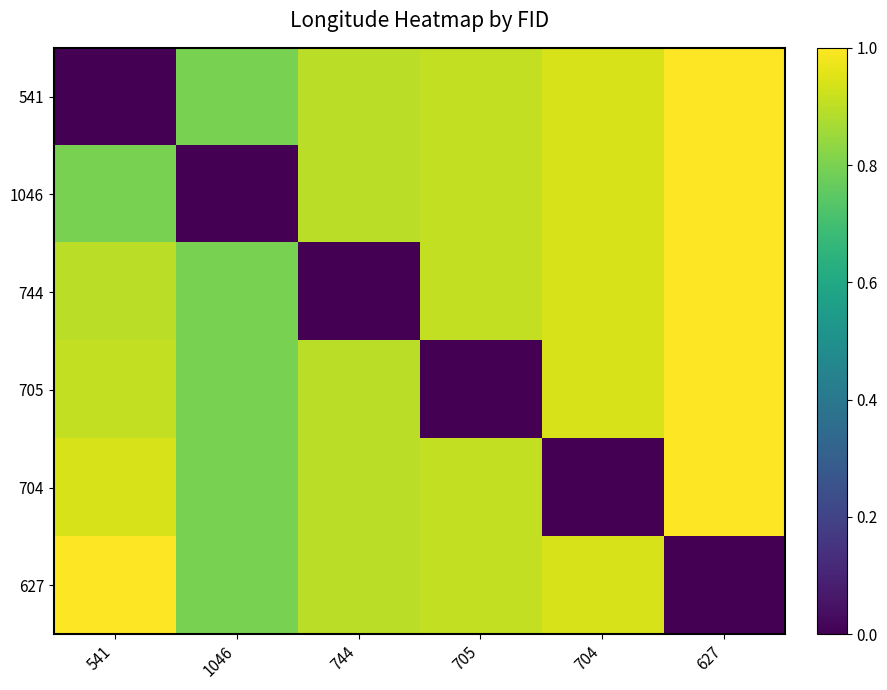

Between 744 and 627, which is larger?

627